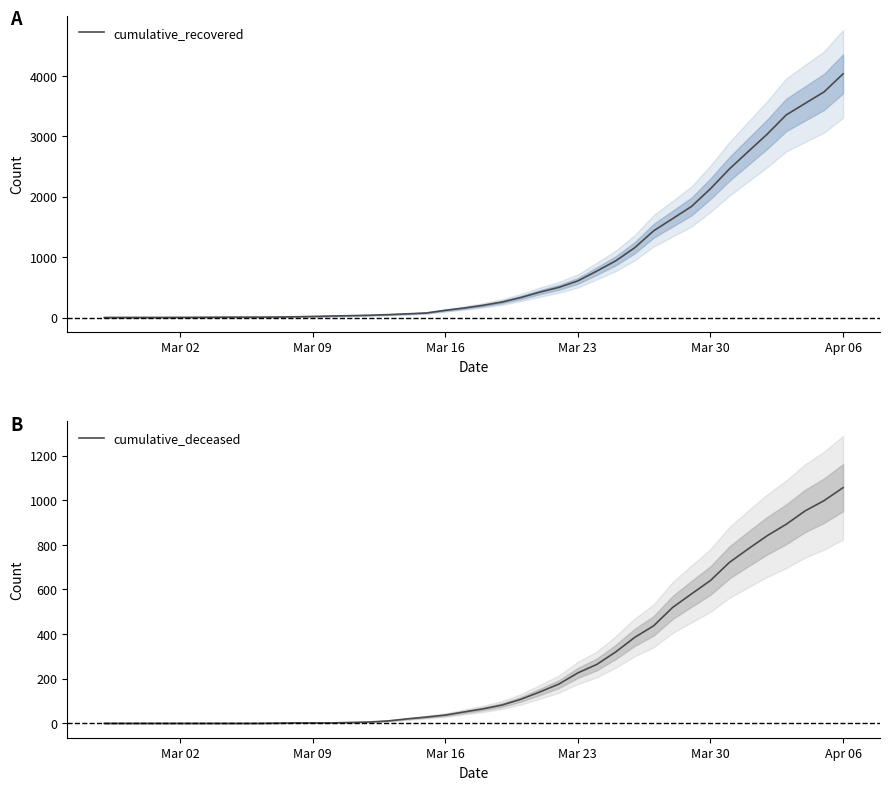

At which label is cumulative_recovered closest to 2017?

Mar 30